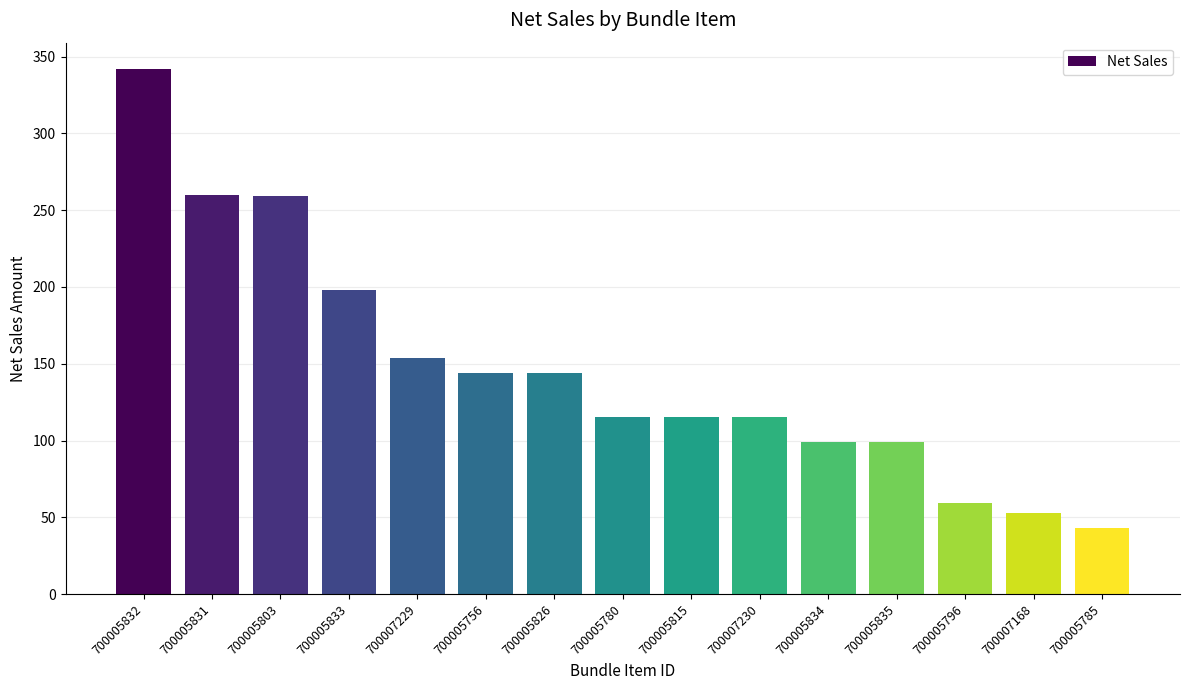

Is it true that the value at 700007168 is 52.8?

True